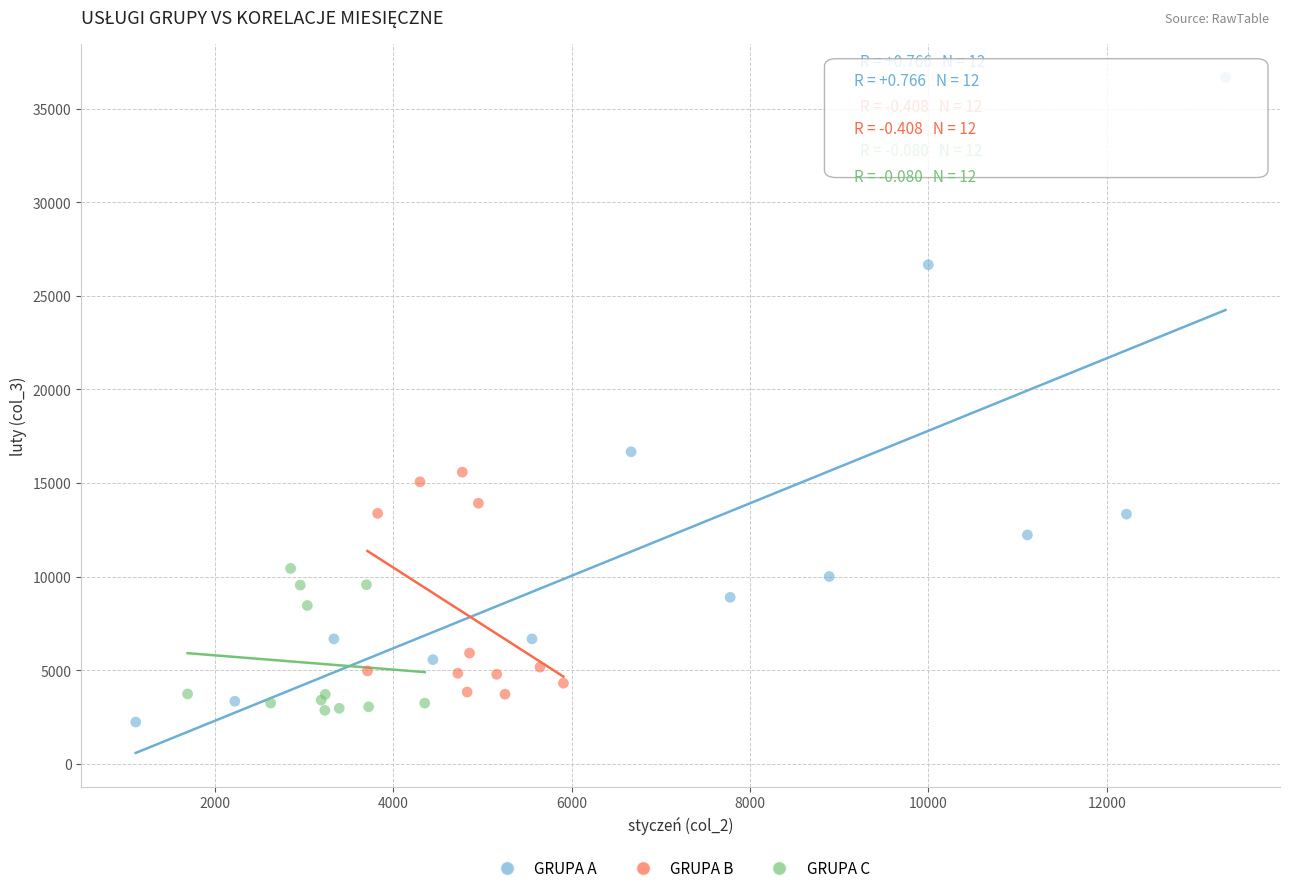

Which series has the widest spread of Y values?

GRUPA A